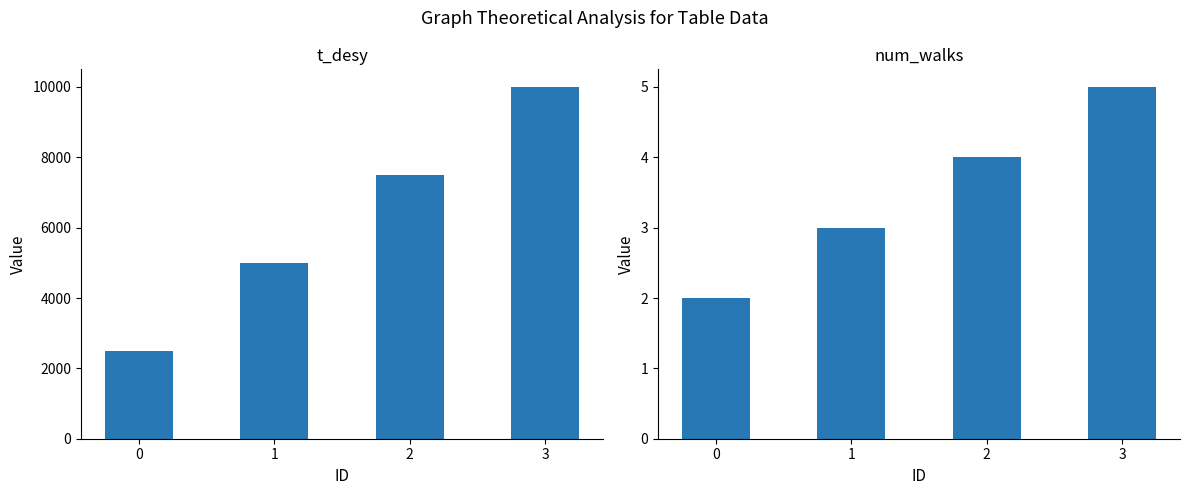

At which label does num_walks first exceed 4?

3